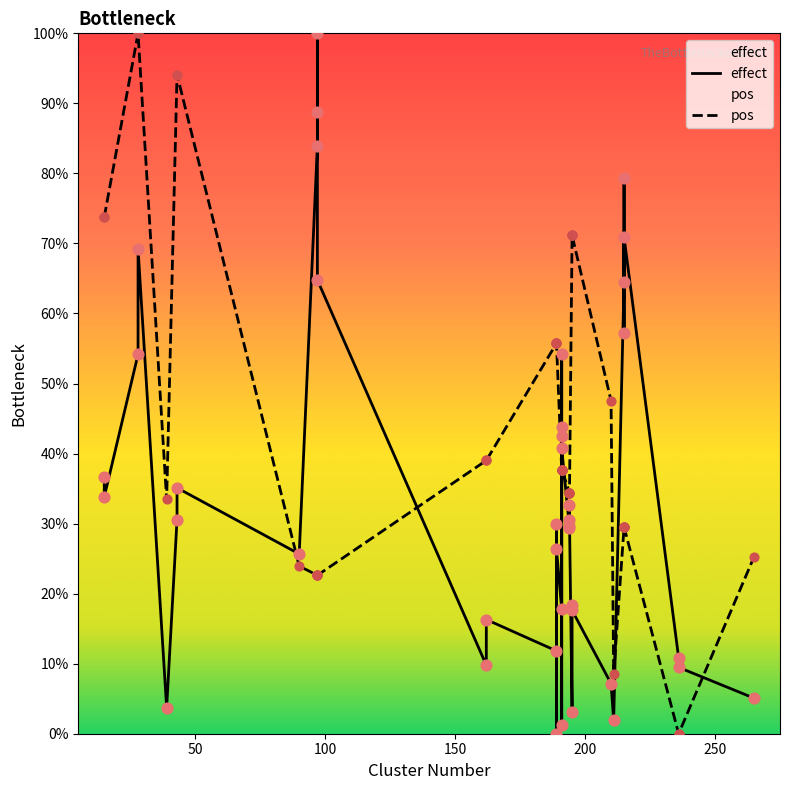

Which series has the largest total across all categories?

pos